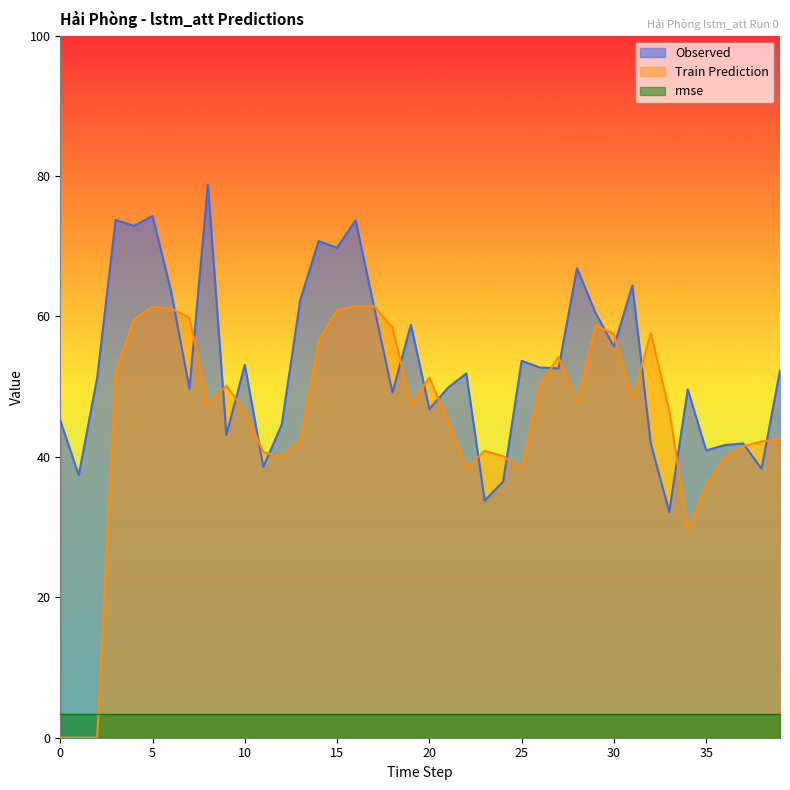

Where is Observed nearest to the value 55?

30